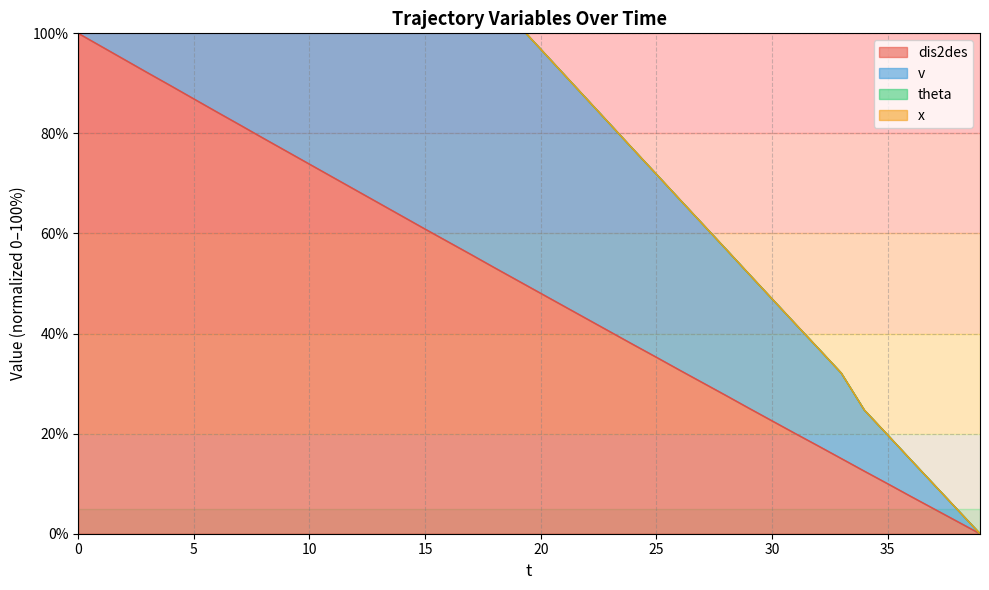

True or false: v has more than 0 points higher than both neighbors.

False